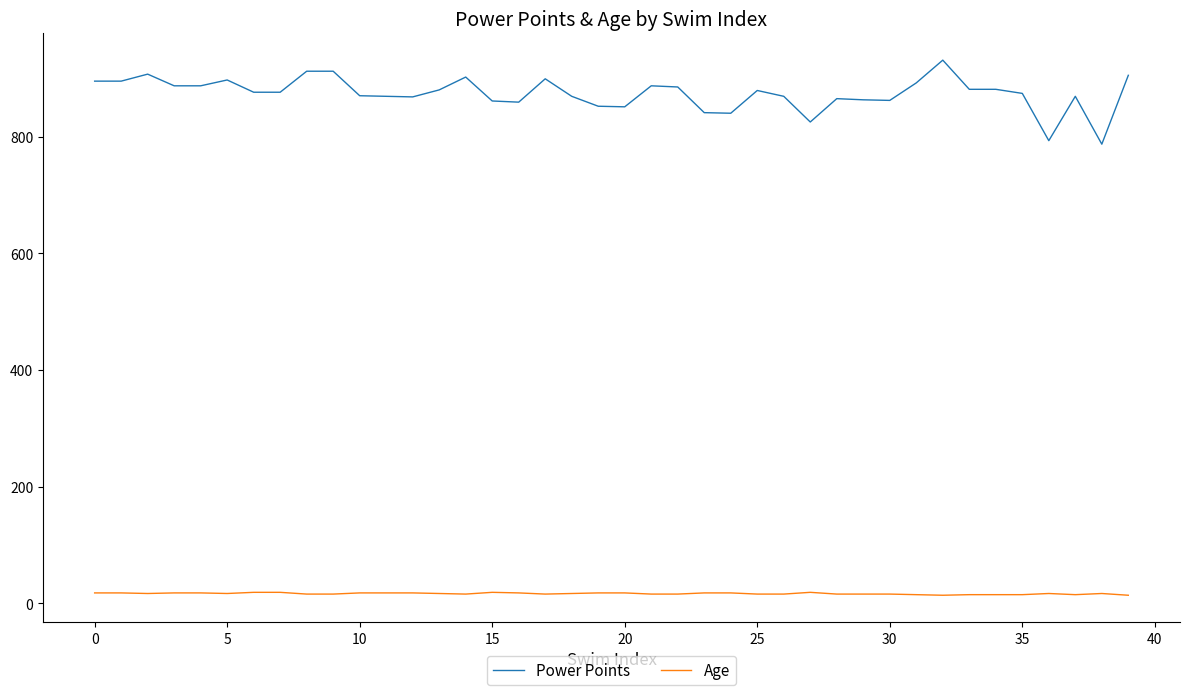

True or false: Power Points and Age intersect in this chart.

False